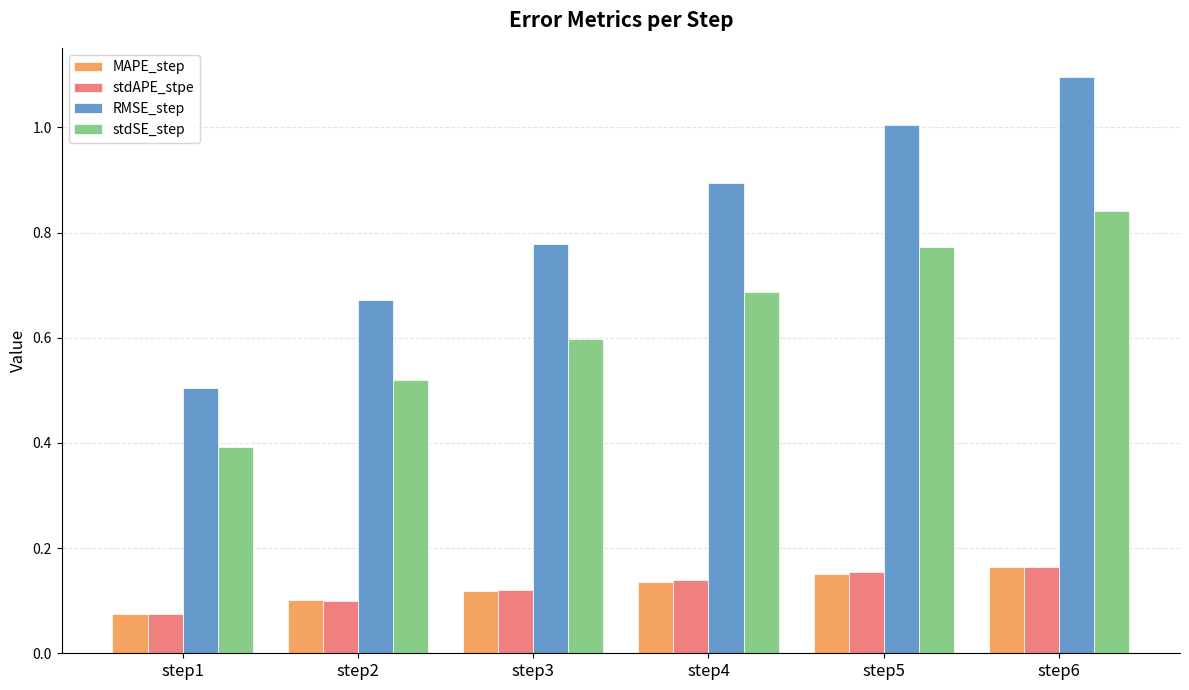

What is the difference between the maximum and minimum values in the stdSE_step series?

0.4